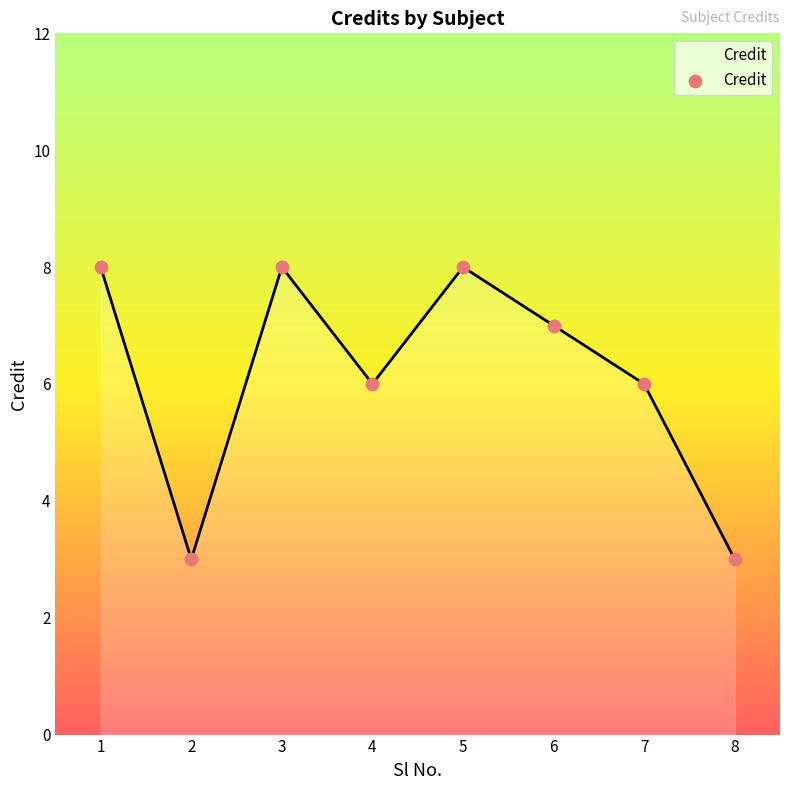

What is the change in value from 4 to 5?

+2